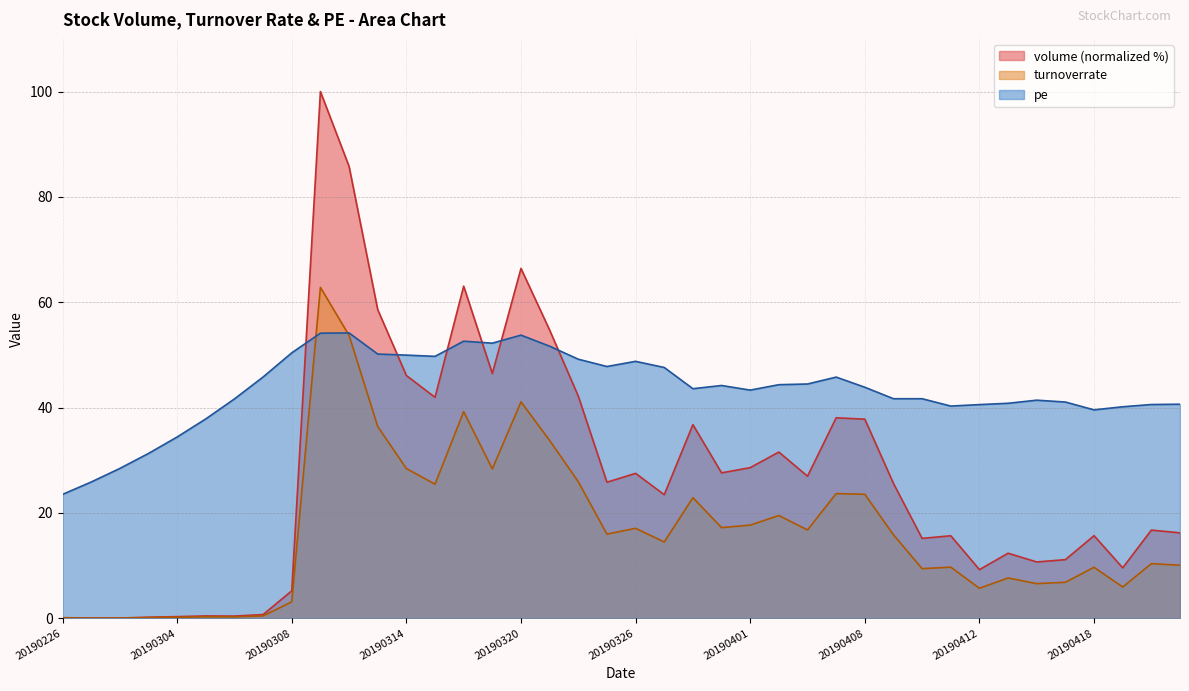

What is the sum of all turnoverrate values?

666.2